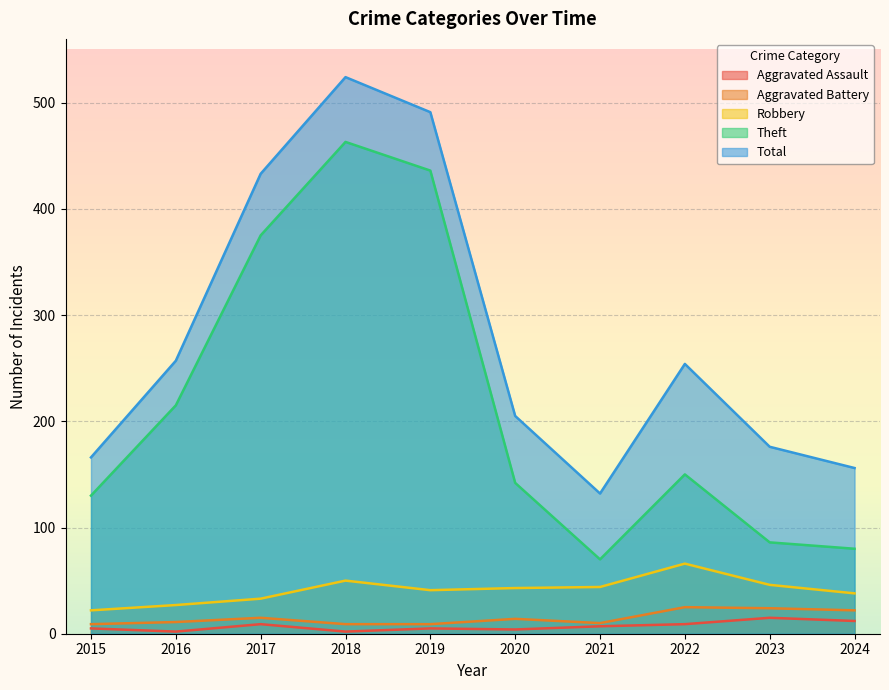

What are all the series names shown in the legend?

Aggravated Assault, Aggravated Battery, Robbery, Theft, Total